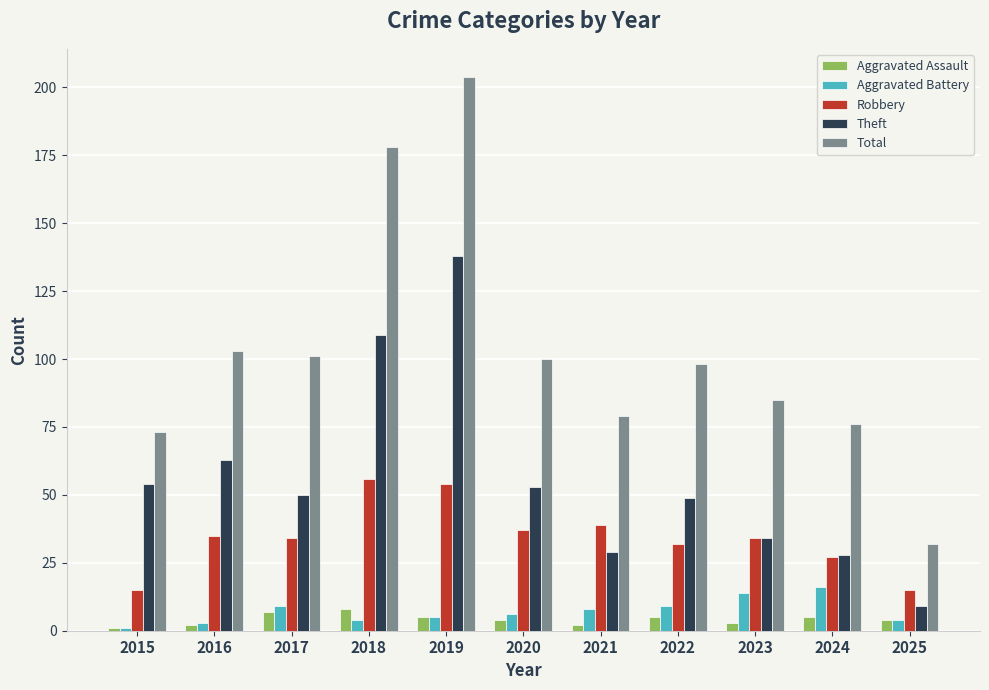

What is the highest value of the Aggravated Battery series?

16